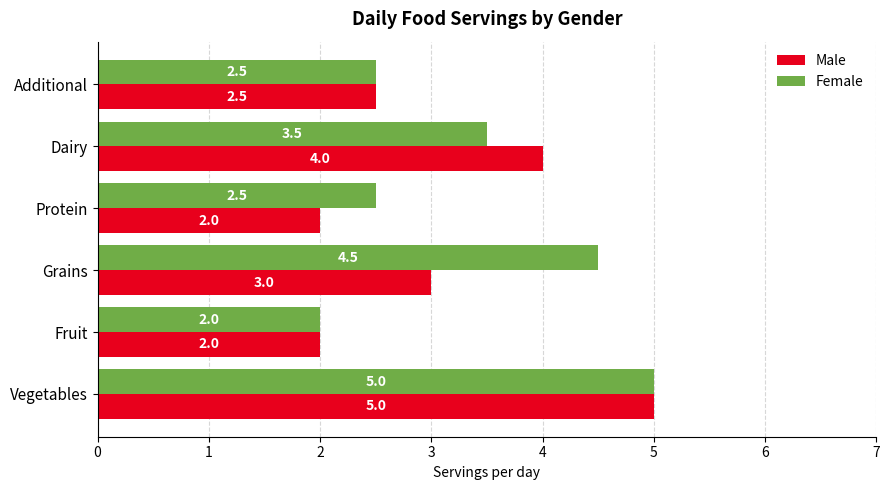

Count the Male values in the range 2 to 4.

5